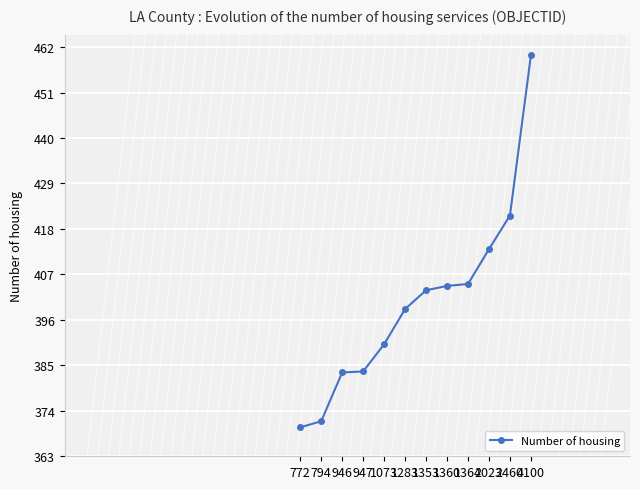

What is the difference between the second highest and minimum values?

51.2